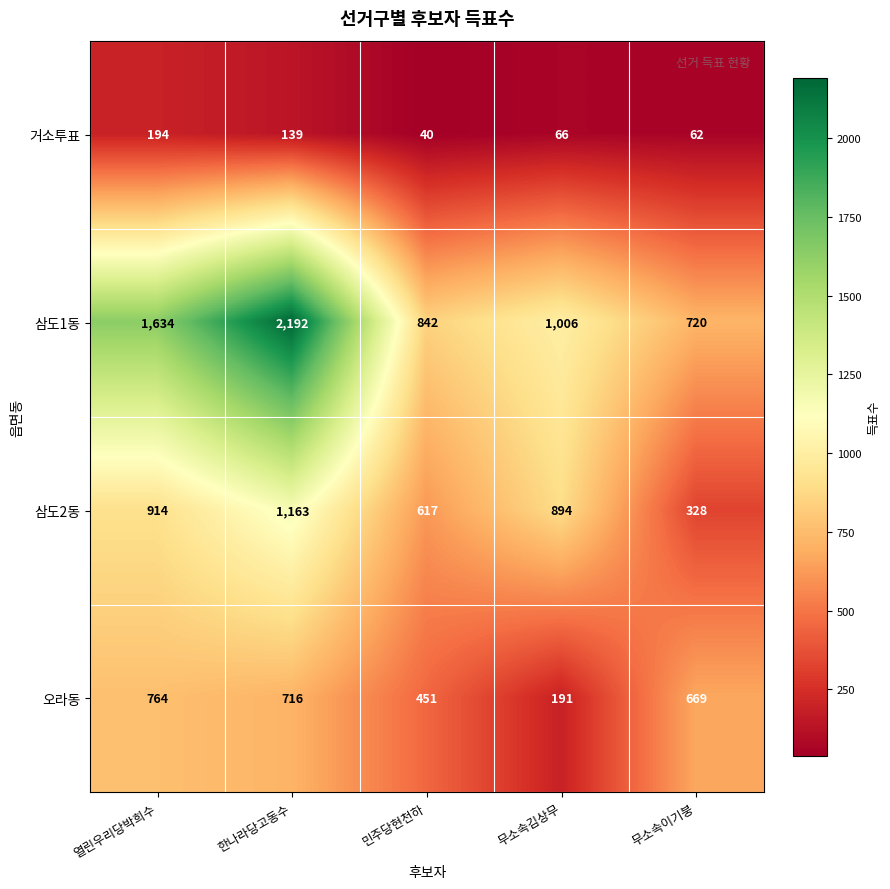

The 오라동 series shows 314 at 한나라당고동수. True or false?

False